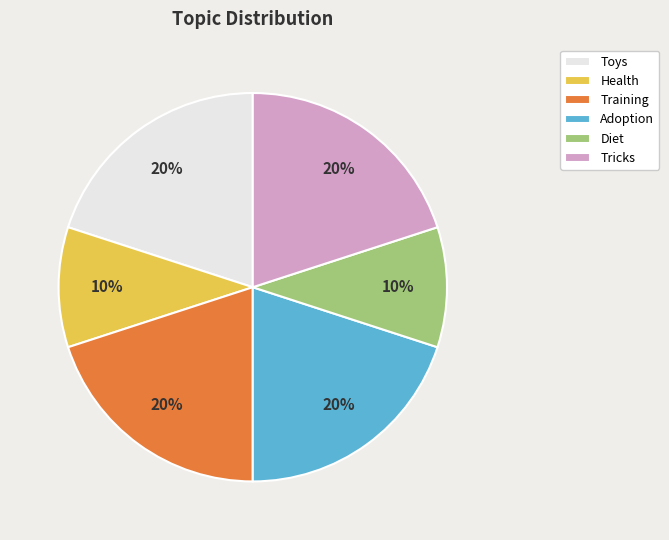

True or false: Training accounts for 10% of the total.

False